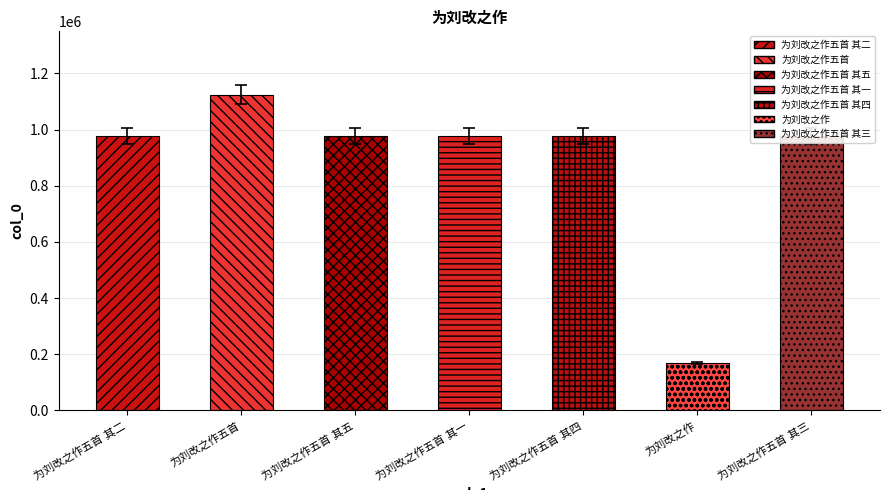

What is the minimum value shown in the chart?

169296